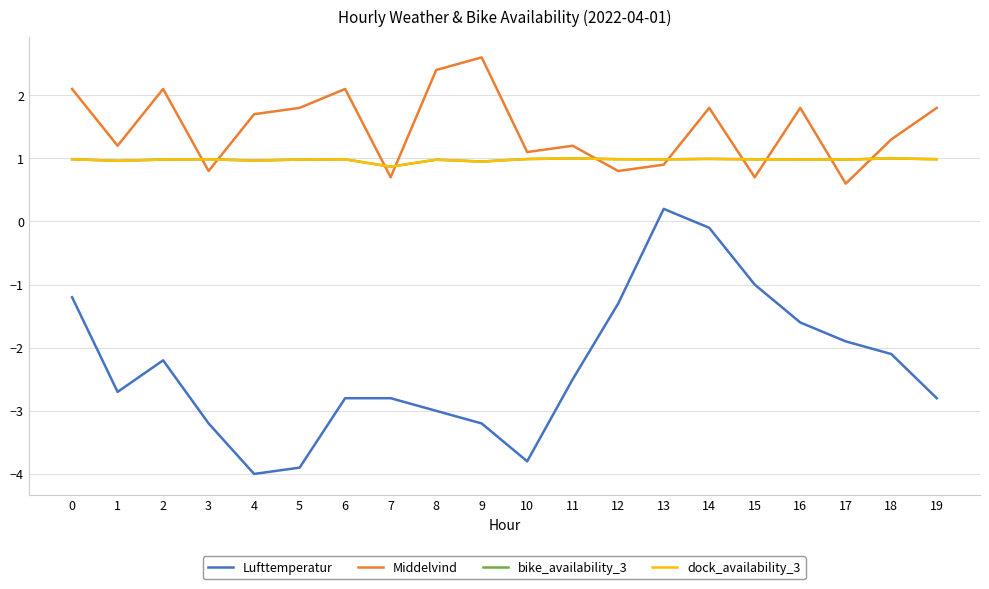

What is the total value across all series at 14?

3.7